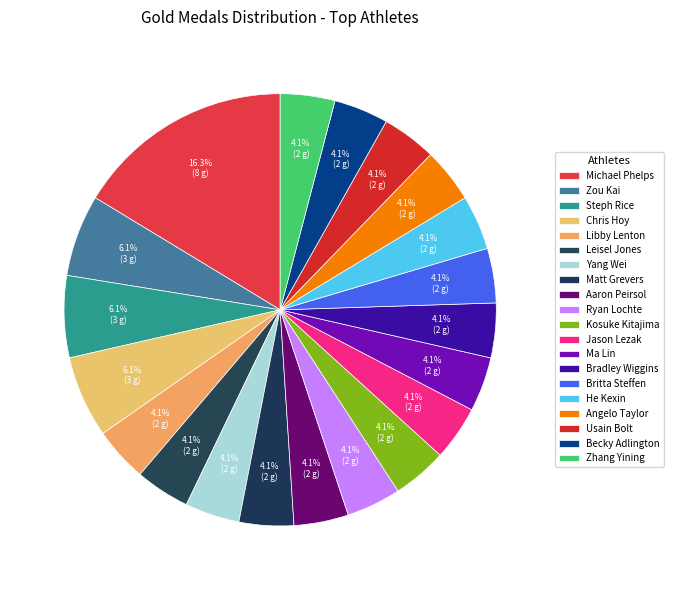

To the nearest percent, what portion does Steph Rice represent?

6%